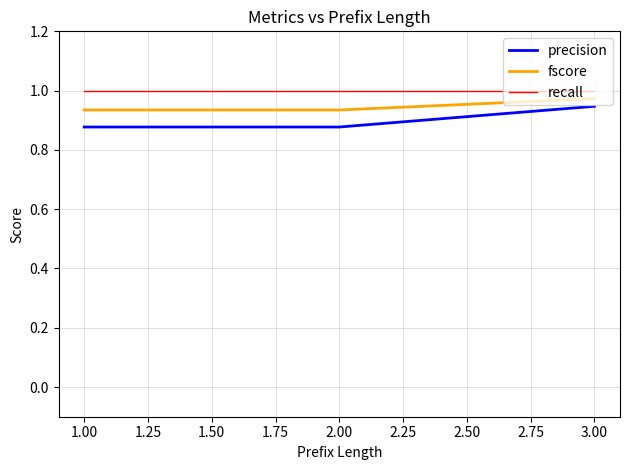

True or false: precision has a value of 0.2 at 1.00.

False